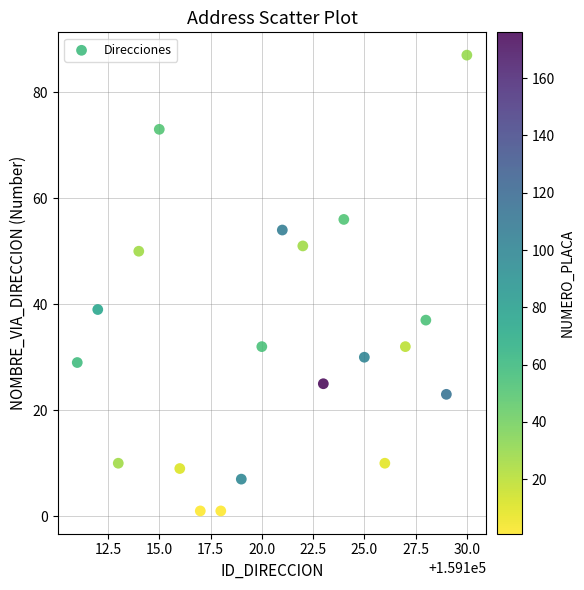

What is the range of Y values (max minus min)?

86